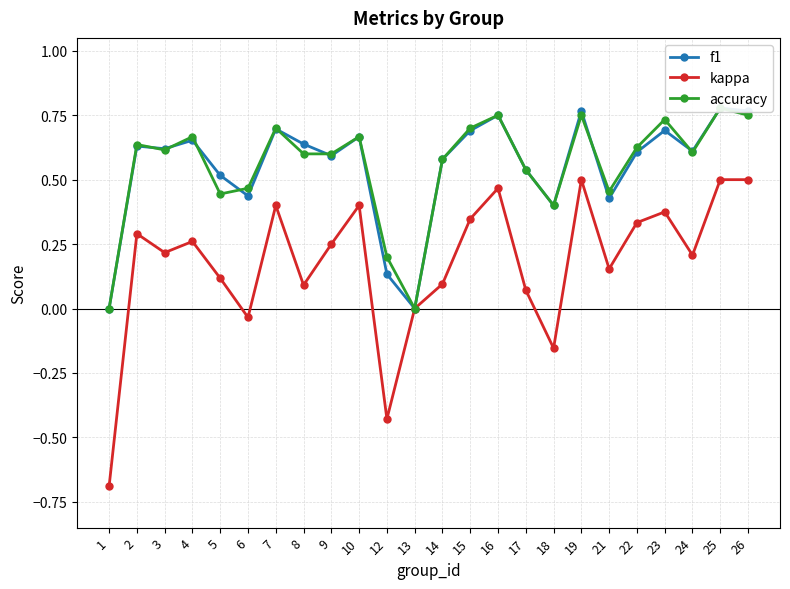

Which series changed the most between 6 and 25?

kappa